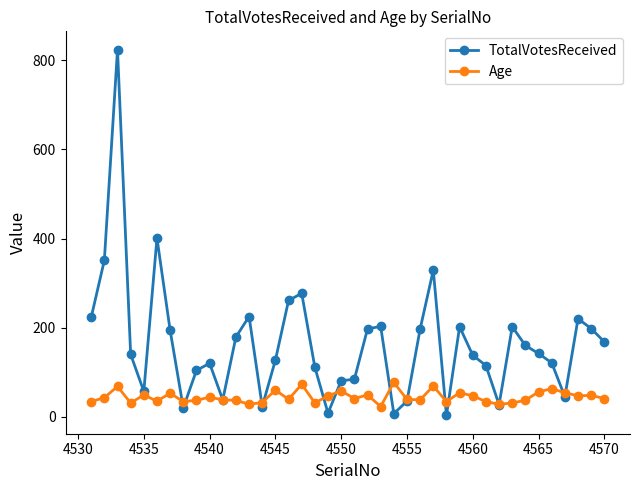

True or false: TotalVotesReceived has more than 2 interior local peaks.

True